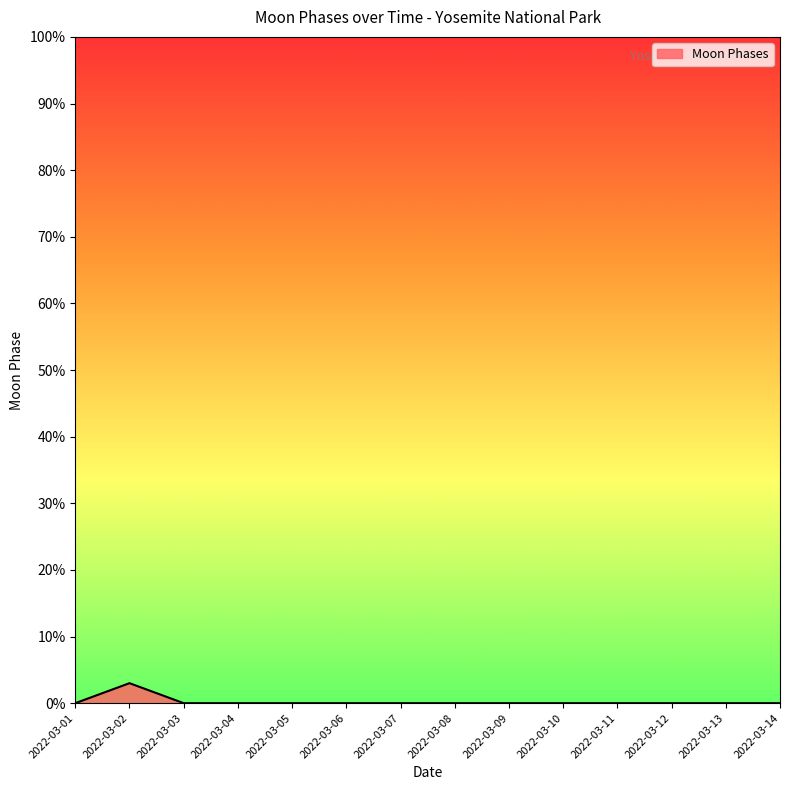

What is the maximum value shown in the chart?

3